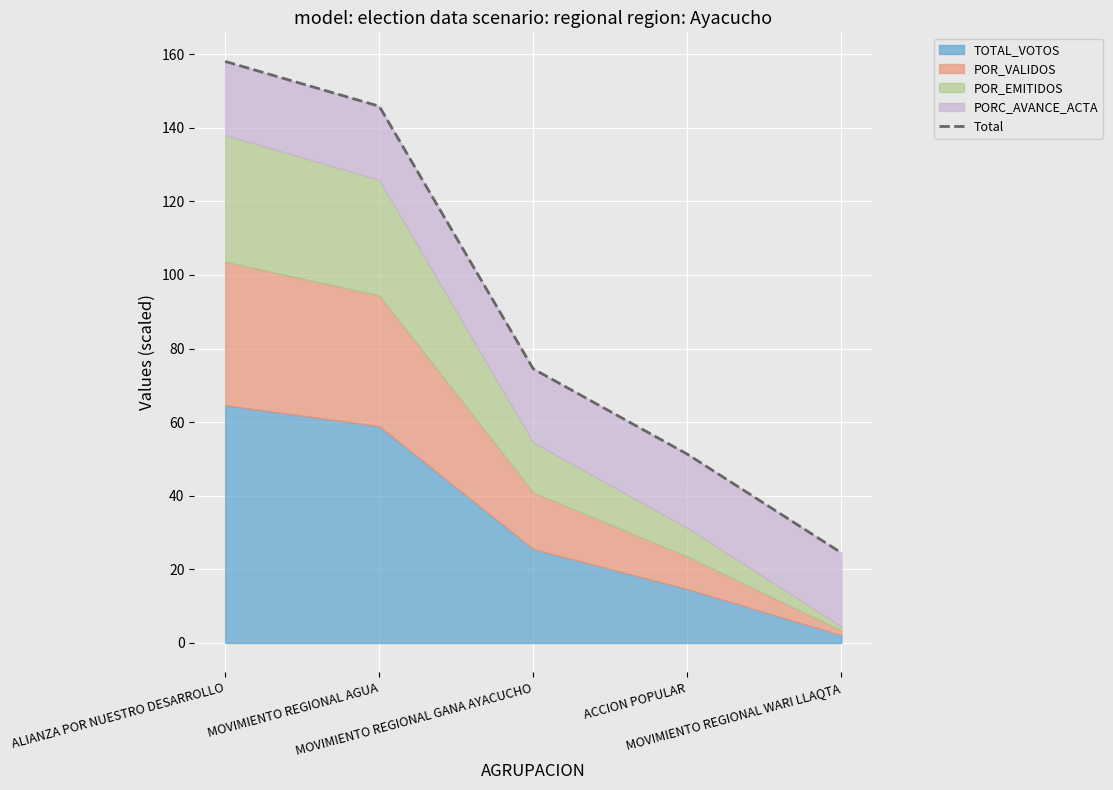

Reading left to right, extract all data points from this chart.

ALIANZA POR NUESTRO DESARROLLO=158.0	MOVIMIENTO REGIONAL AGUA=145.8	MOVIMIENTO REGIONAL GANA AYACUCHO=74.5	ACCION POPULAR=51.3	MOVIMIENTO REGIONAL WARI LLAQTA=24.5